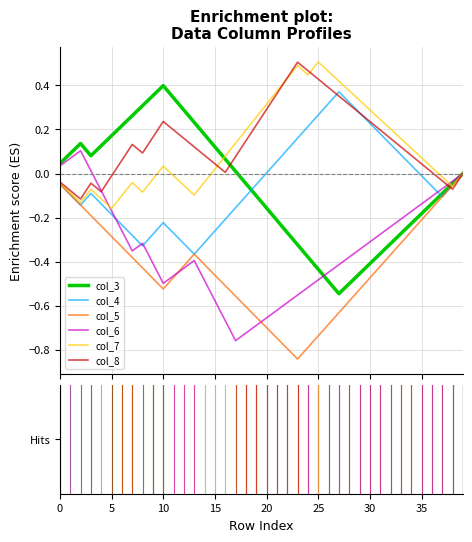

Which series has the widest spread of values?

col_3